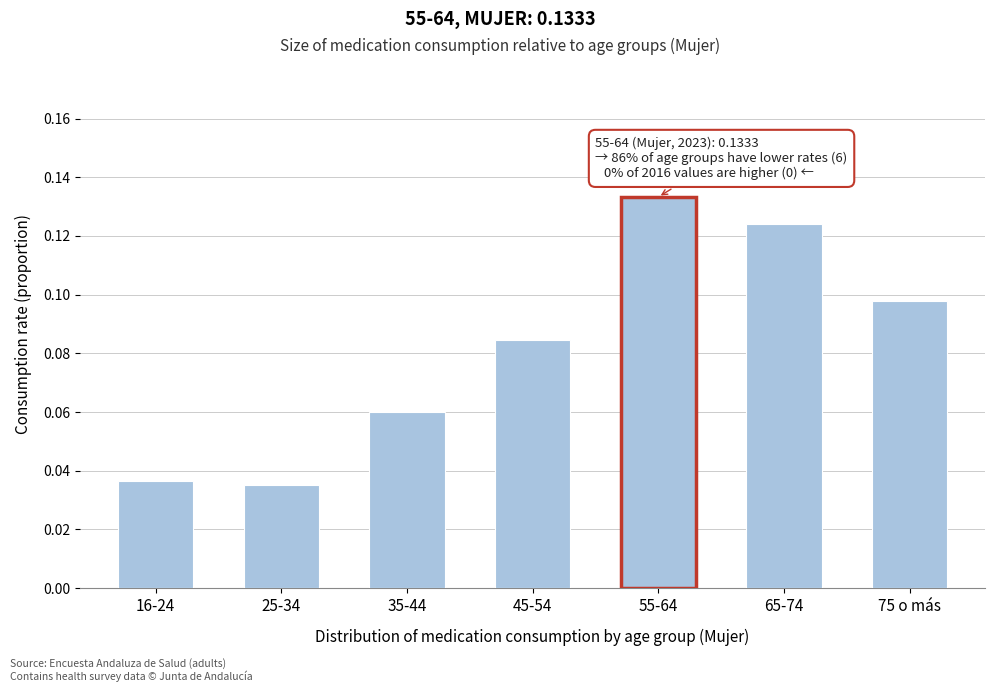

Is it true that the value at 75 o más is 0.2?

False